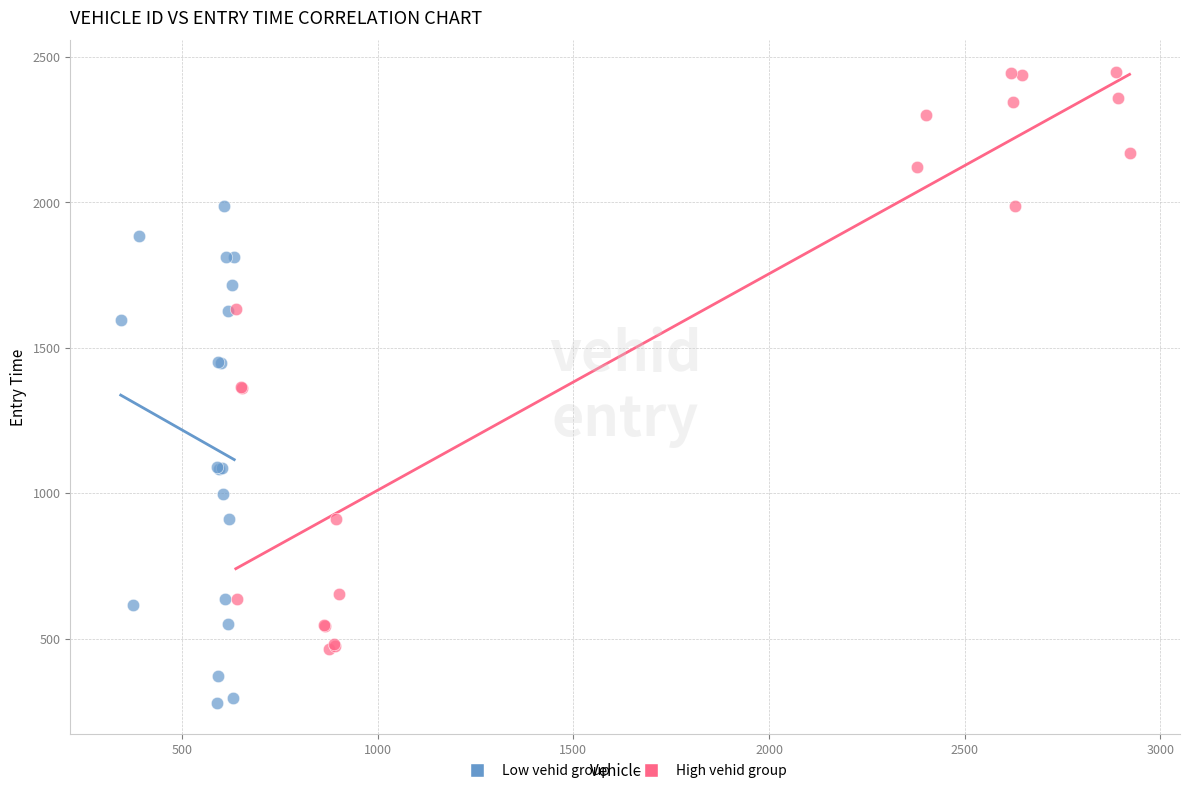

Which series has the widest spread of Y values?

High vehid group